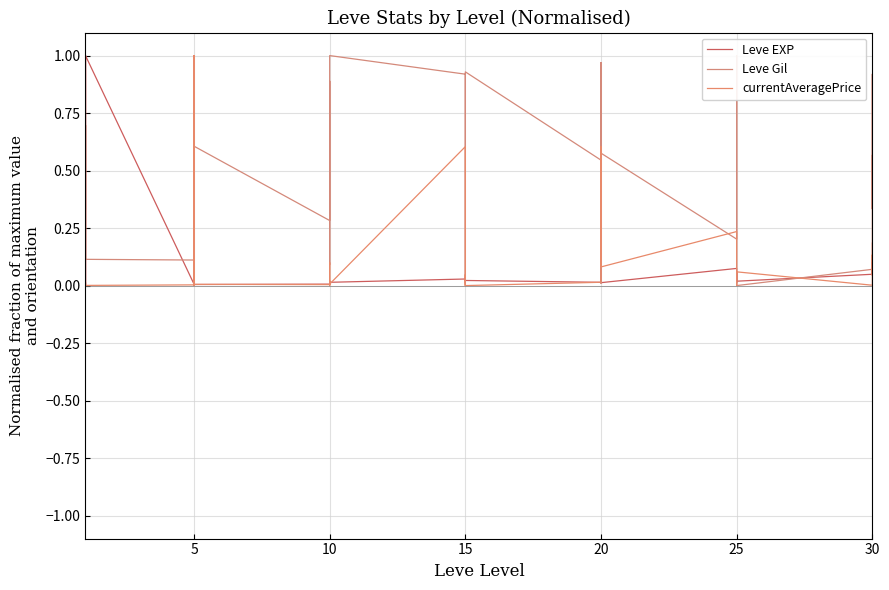

What is the label of the 11th point from the right?

20